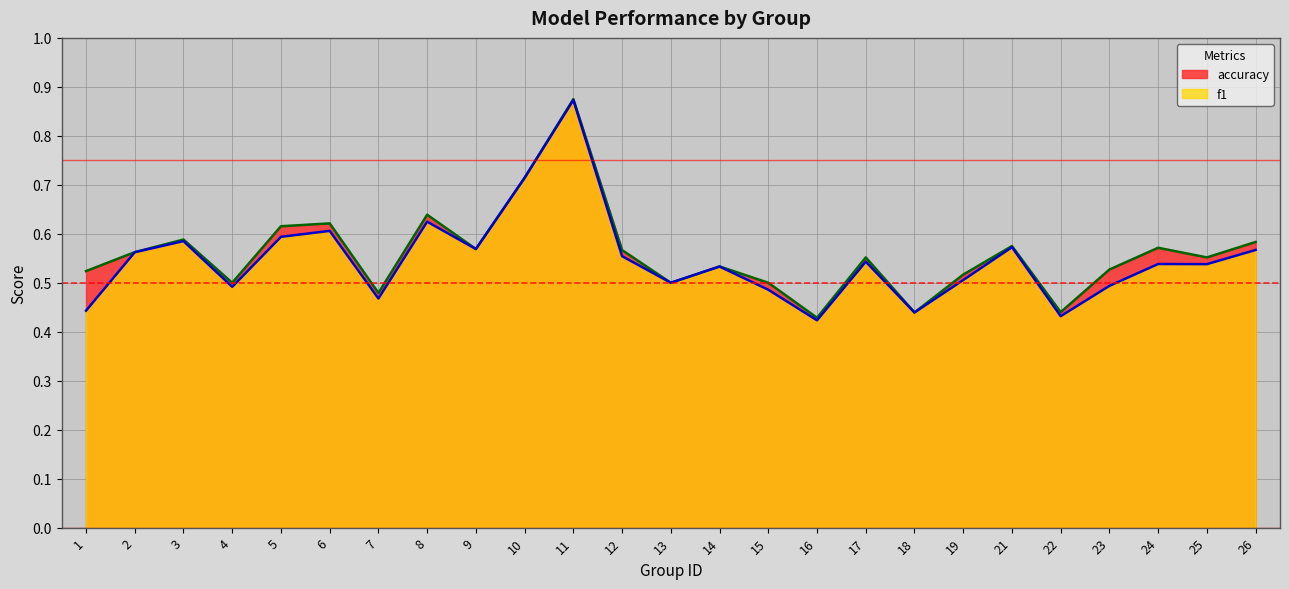

In accuracy, how many points are lower than both neighbors (excluding endpoints)?

8